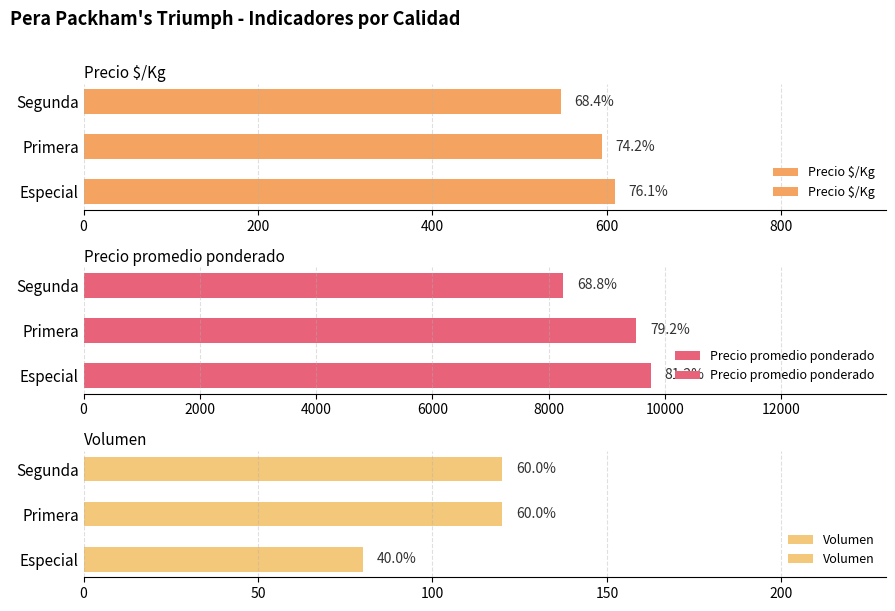

Rank the series by their maximum value, from highest to lowest.

Precio promedio ponderado, Precio $/Kg, Volumen